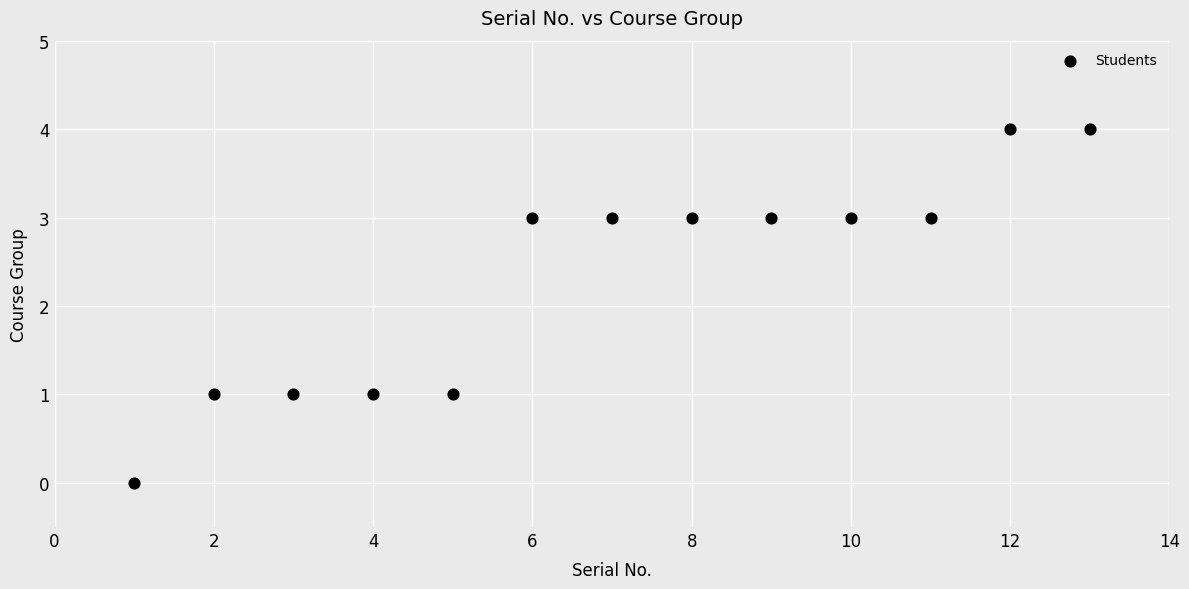

What is the range of X values (max minus min)?

12